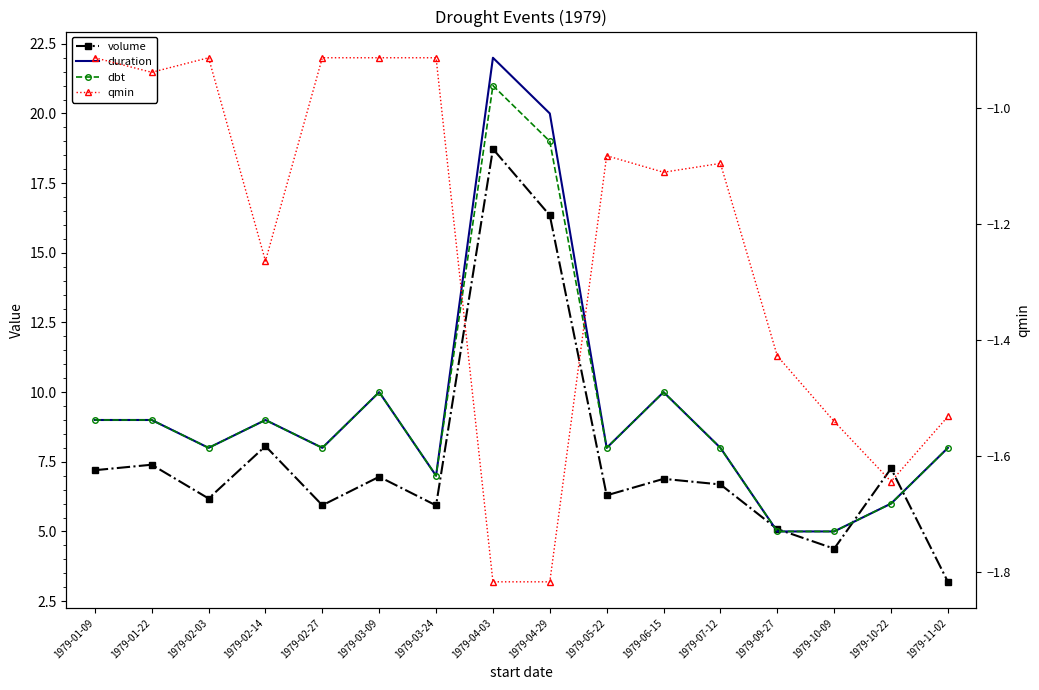

Between 1979-02-03 and 1979-02-27, which series saw the biggest shift?

volume